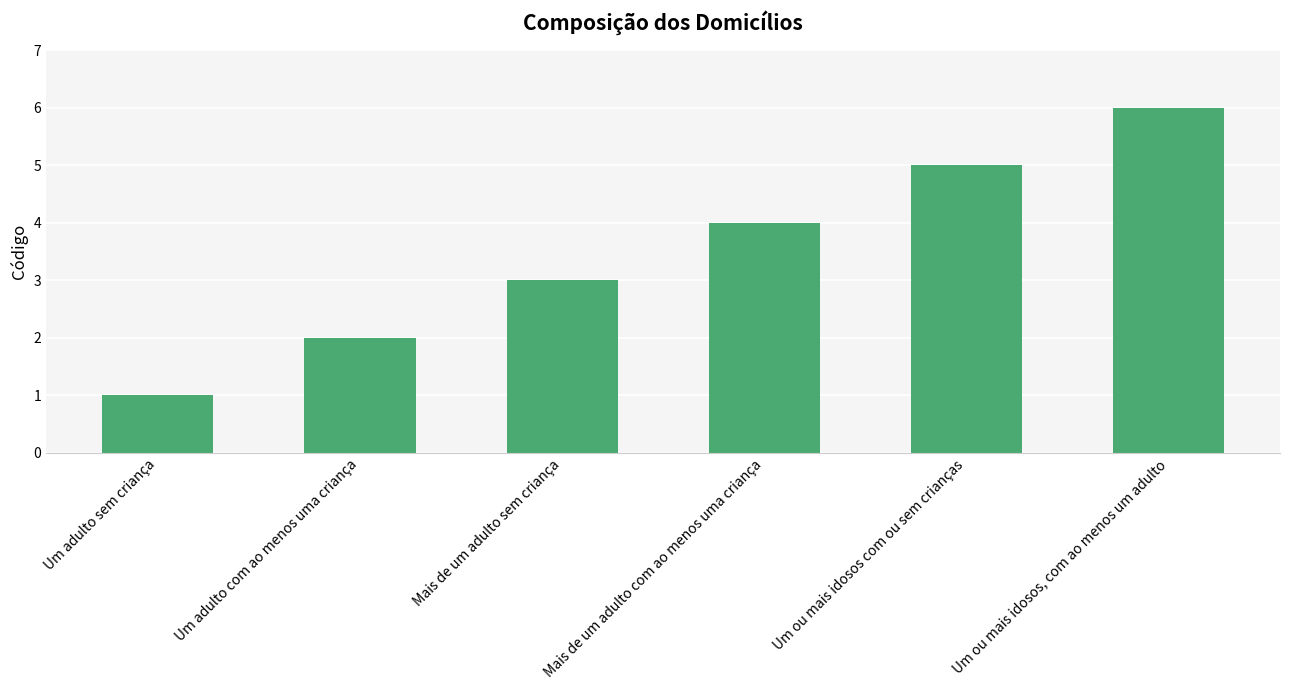

True or false: the data shows 5 at Mais de um adulto com ao menos uma criança.

False